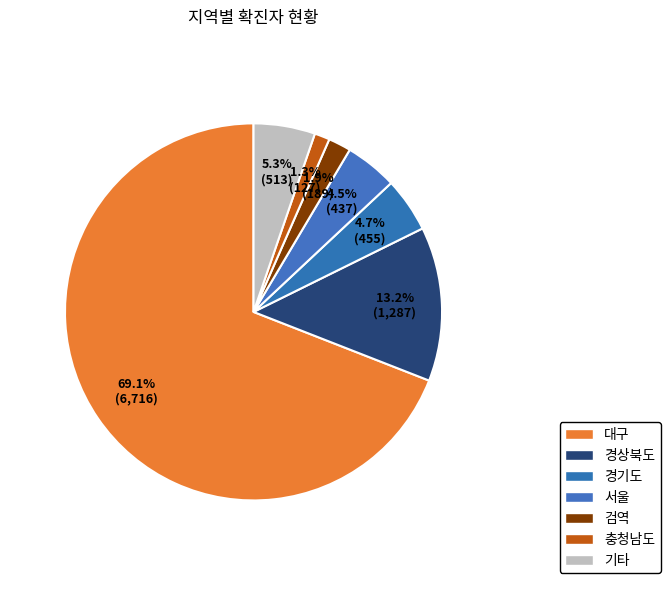

Which slice is the largest?

대구